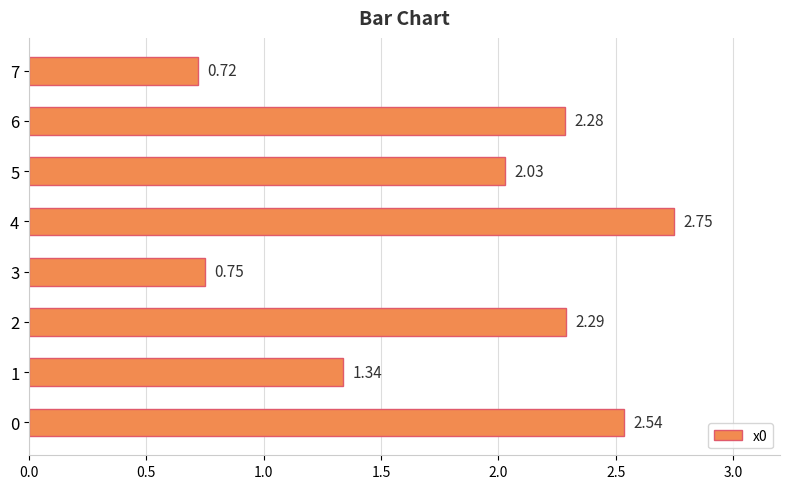

What is the average value?

1.8